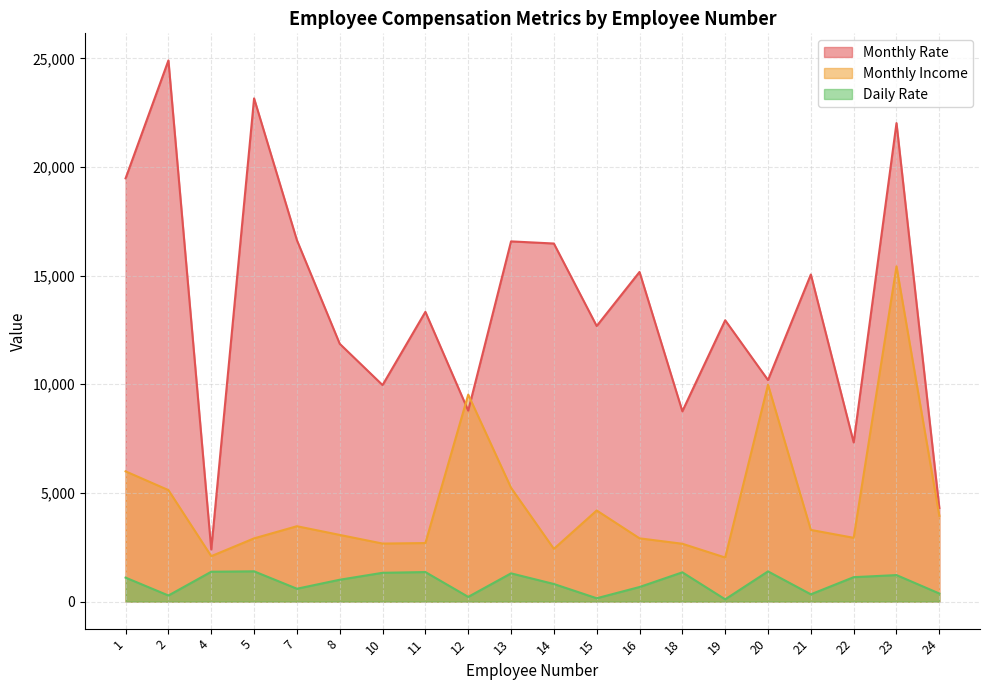

Reading left to right, extract all data points from this chart.

Monthly Rate: 19479	24907	2396	23159	16632	11864	9964	13335	8787	16577	16479	12682	15170	8758	12947	10195	15053	7324	22021	4306
Monthly Income: 5993	5130	2090	2909	3468	3068	2670	2693	9526	5237	2426	4193	2911	2661	2028	9980	3298	2935	15427	3944
Daily Rate: 1102	279	1373	1392	591	1005	1324	1358	216	1299	809	153	670	1346	103	1389	334	1123	1219	371